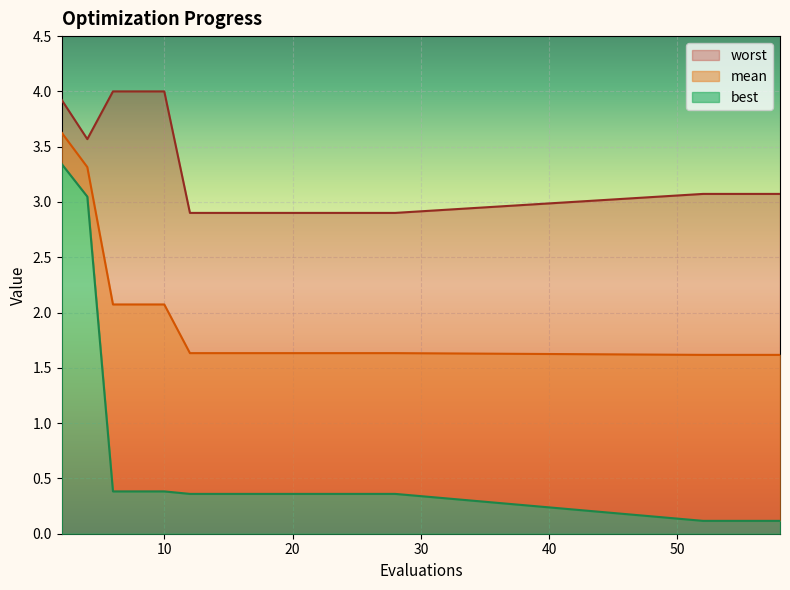

What is the smallest value displayed?

0.1